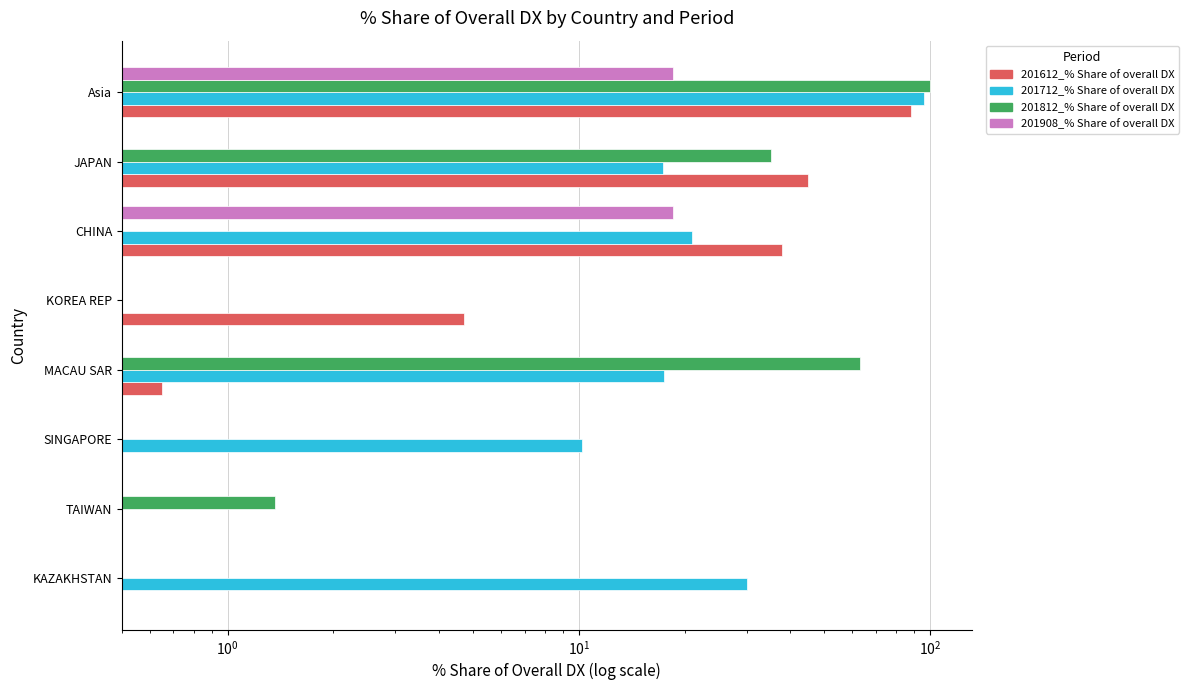

Is it true that 201712_% Share of overall DX equals 65.2 at Asia?

False